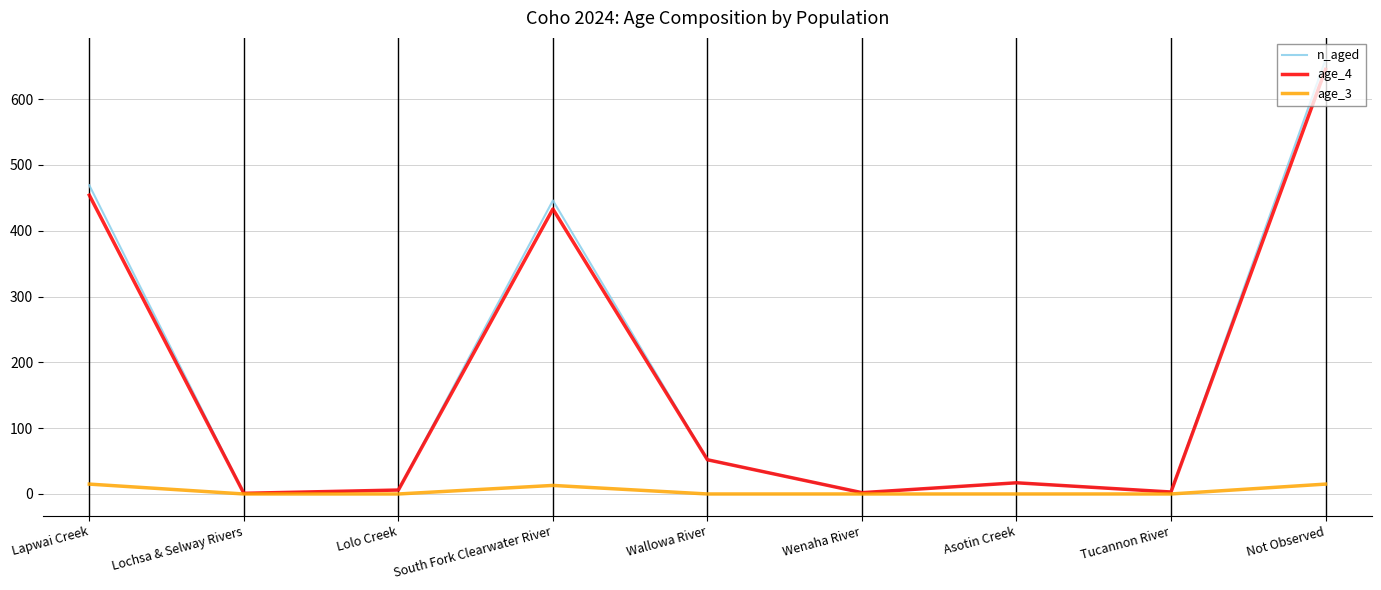

What is the maximum value shown in the chart?

660